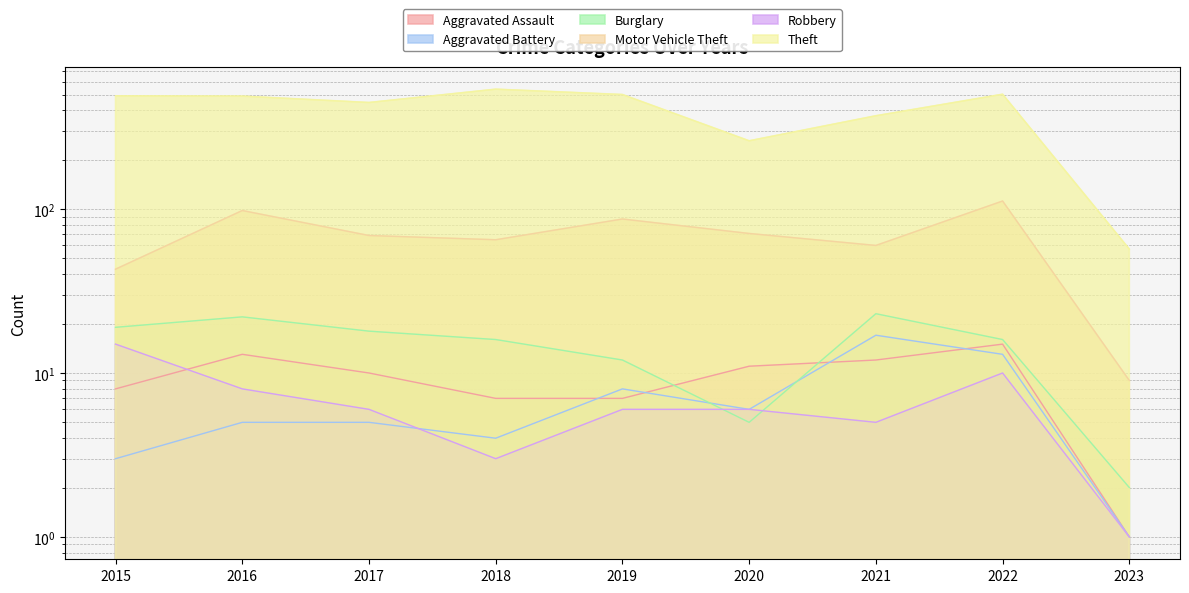

How many interior local valleys does the Theft series have?

2